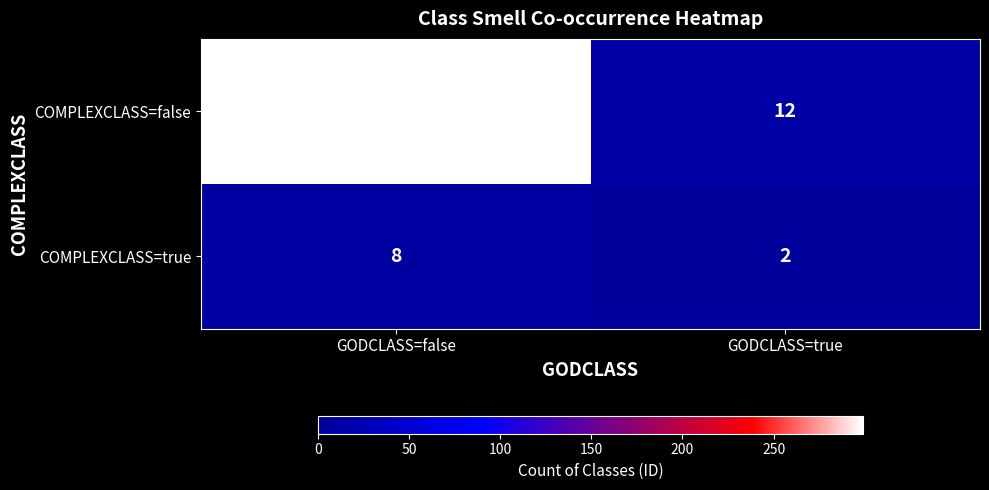

True or false: COMPLEXCLASS=true has a value of 14 at GODCLASS=false.

False